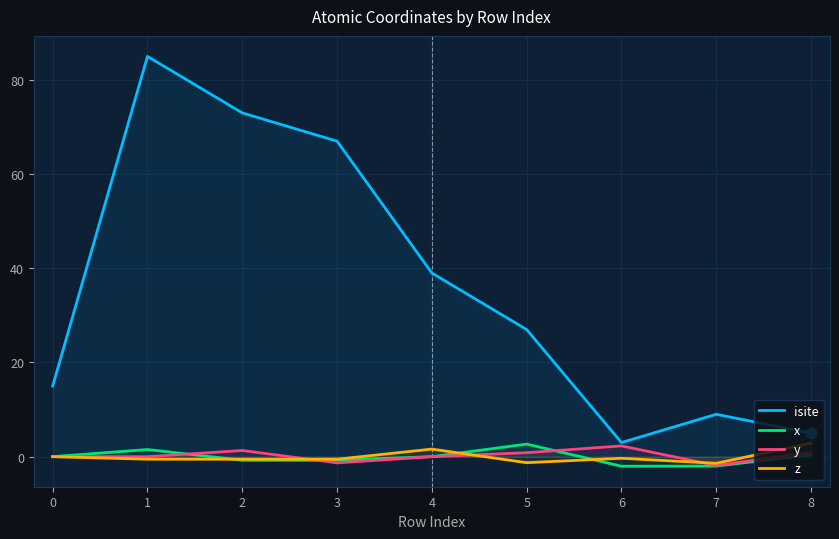

Which series has the widest spread of Y values?

isite